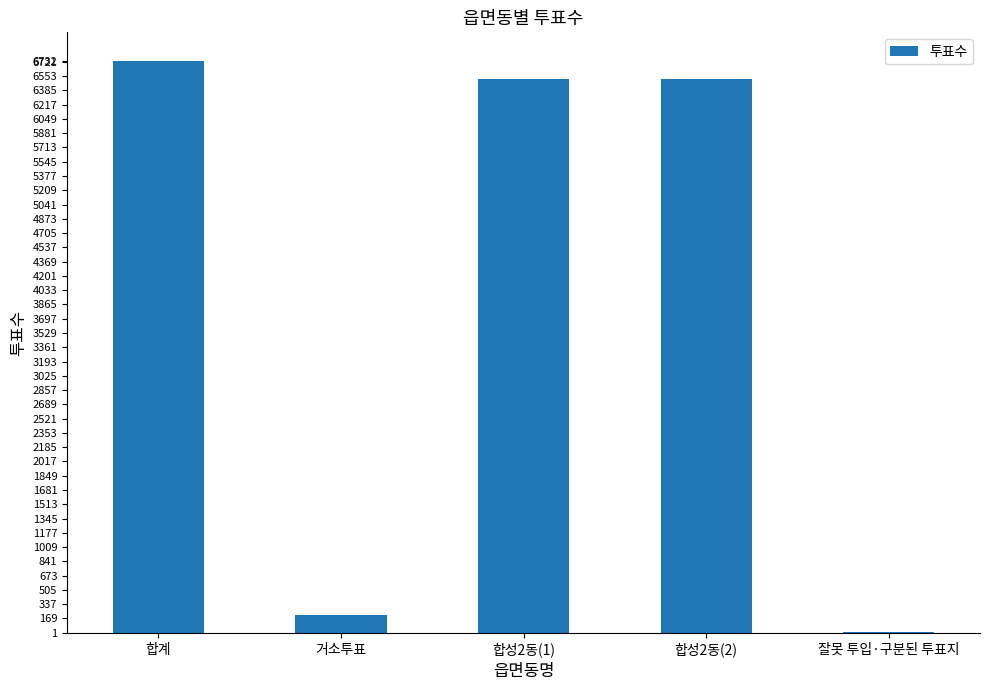

Is it true that the value at 합계 is 6732?

True